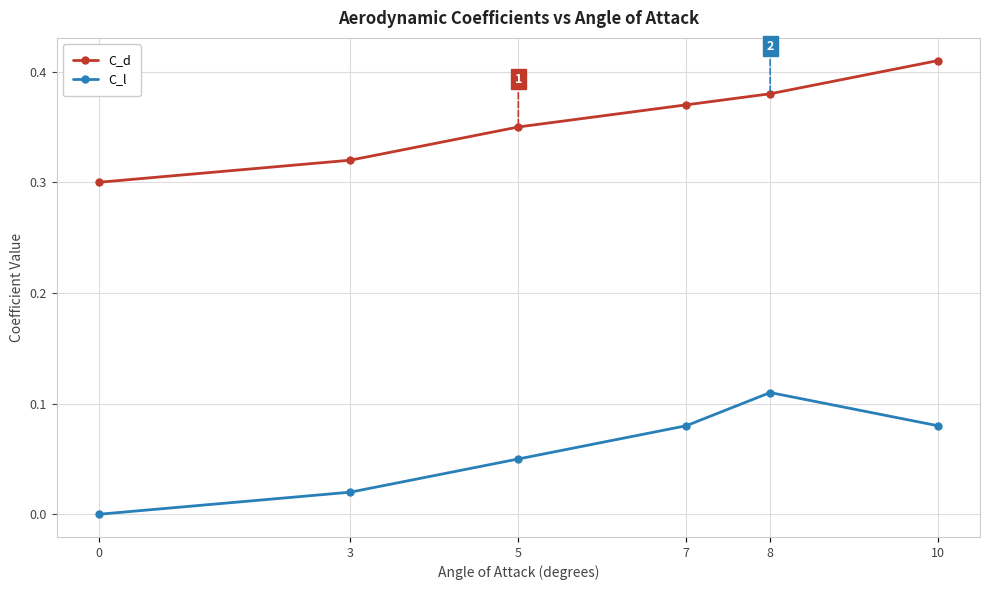

True or false: C_l and C_d cross at least once.

False